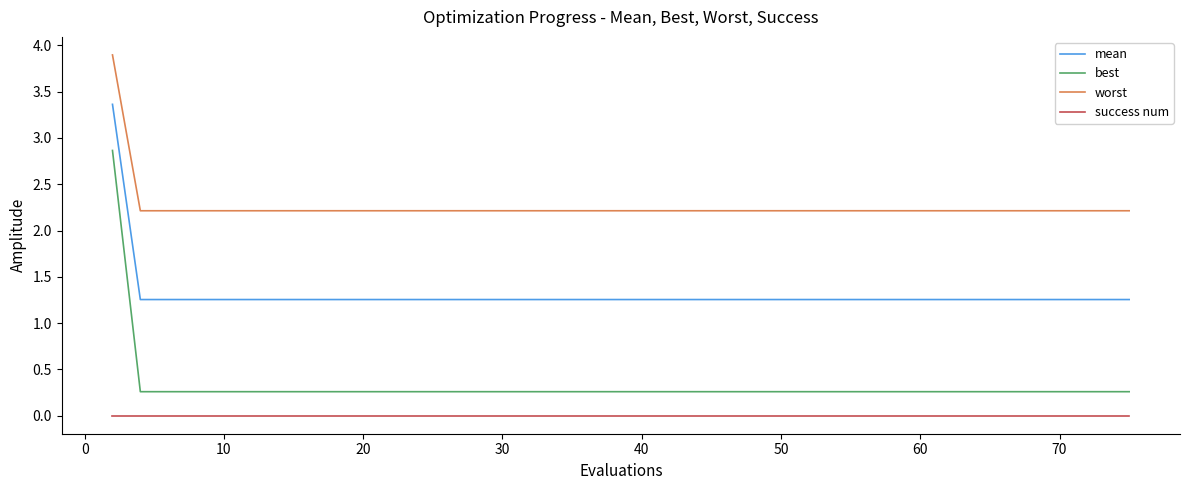

What is the maximum value shown in the chart?

3.9